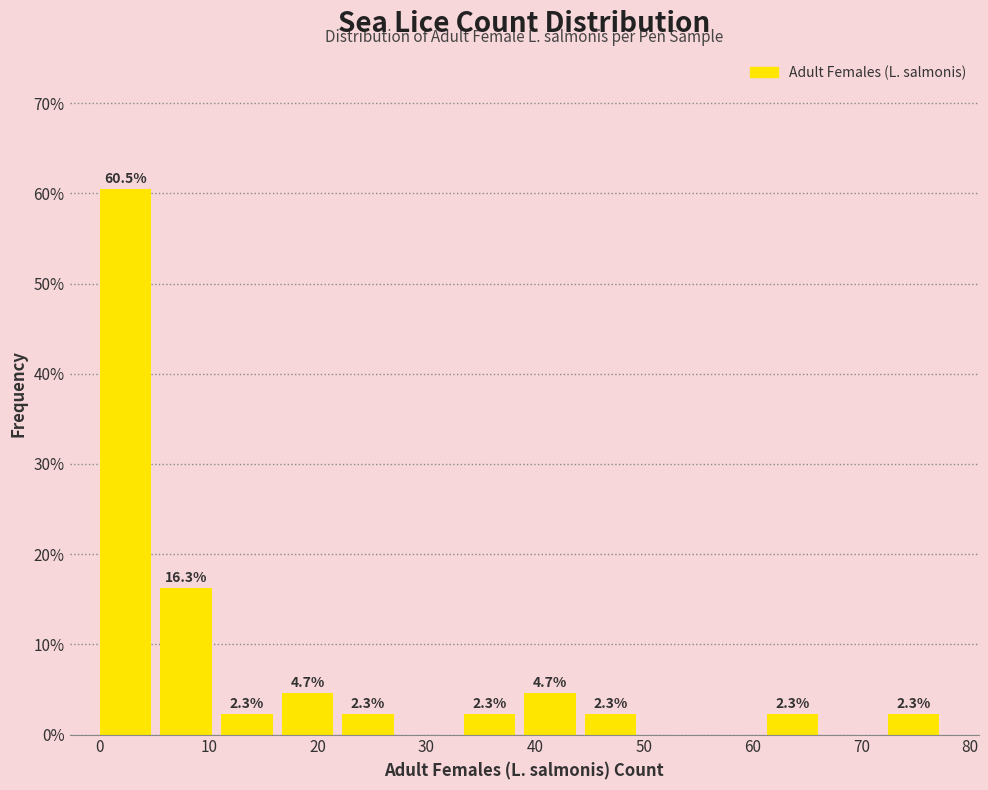

Which range on the x-axis has the tallest bar?

0 to 6